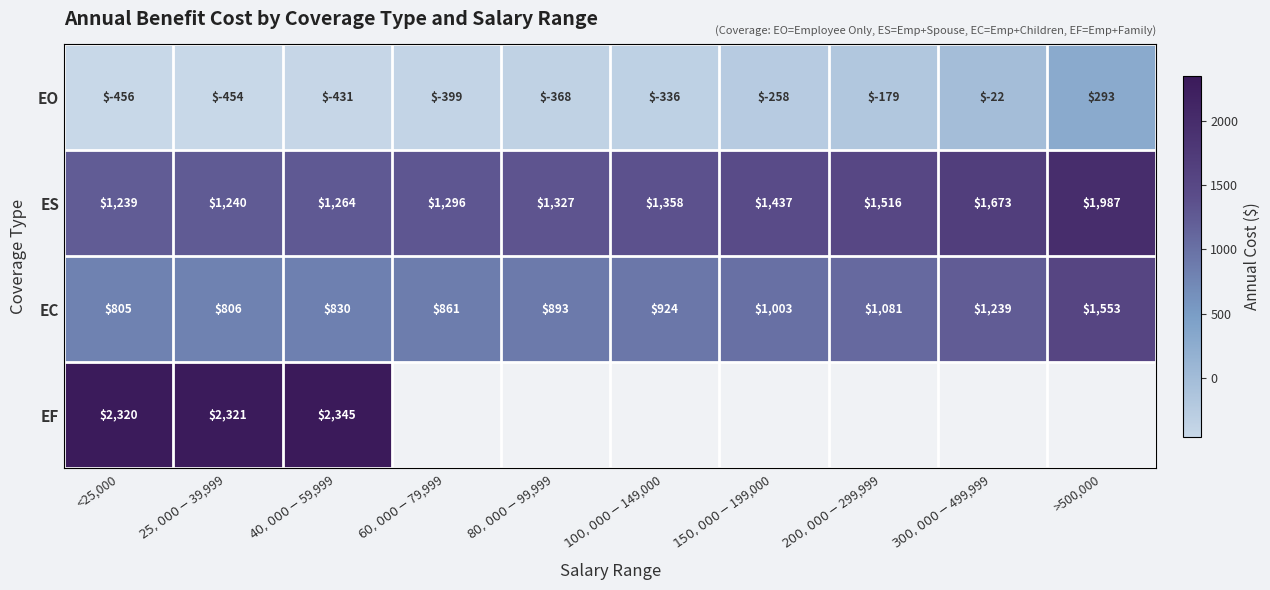

How many positive values does the EO series have?

1